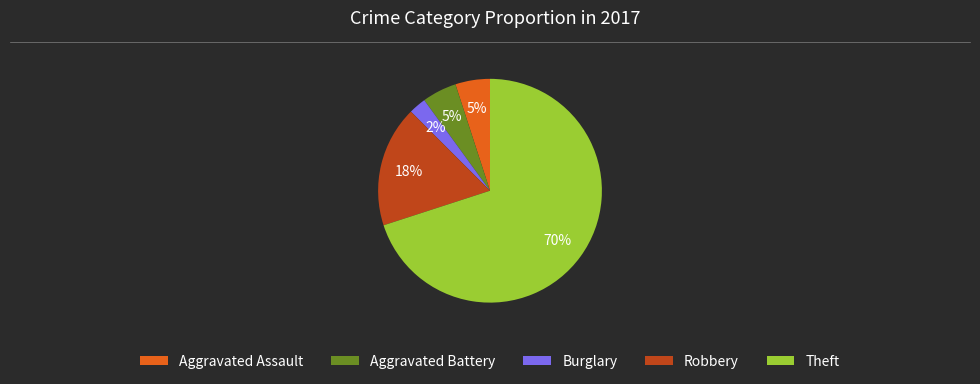

Do Aggravated Assault and Robbery together represent more than half of the pie?

No